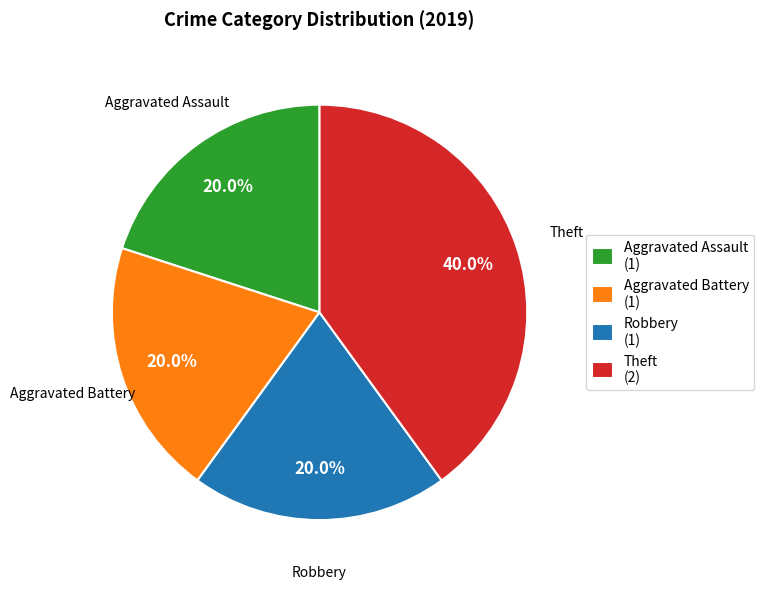

Is Aggravated Battery (1) the majority of the pie?

No